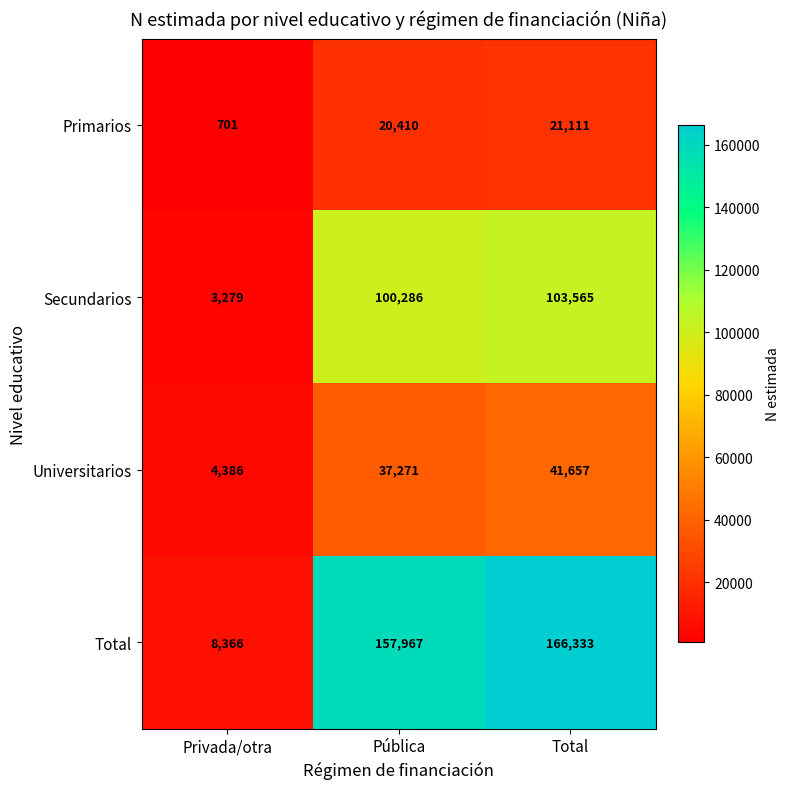

Which category has the highest value across all series?

Total